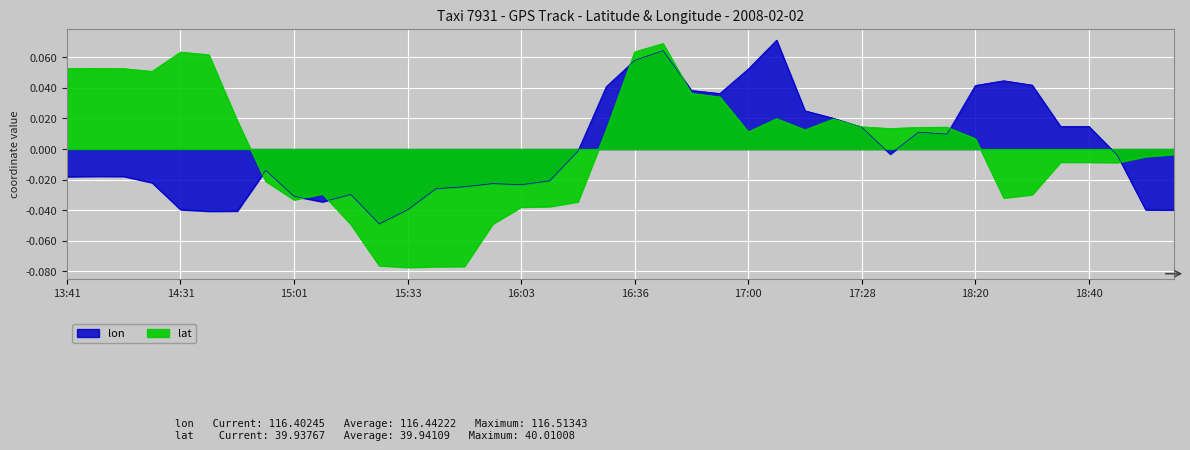

What is the label of the 1st point from the left?

13:41